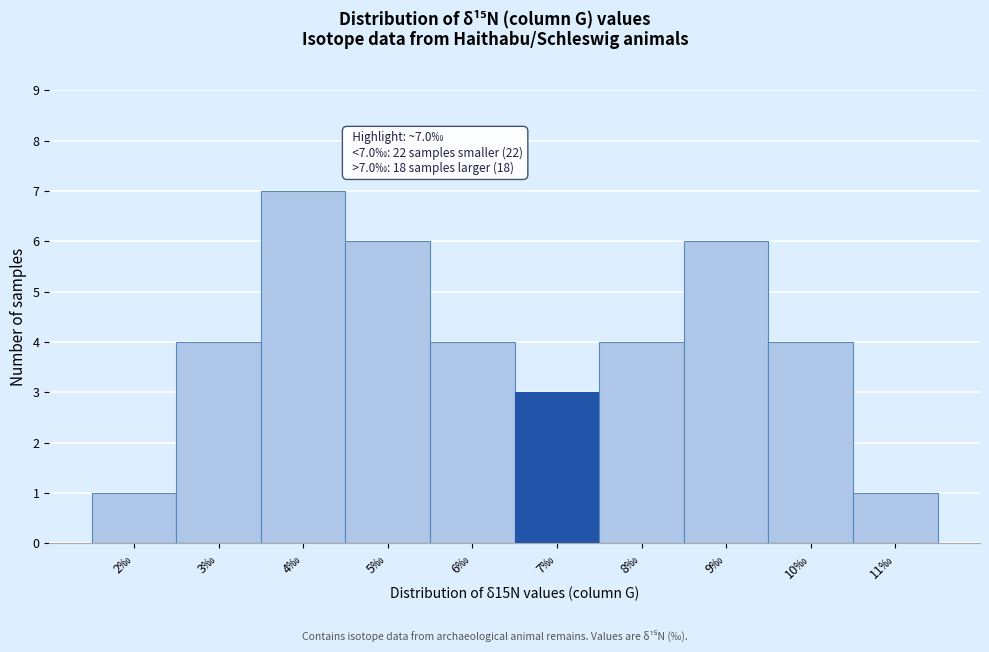

Reading right to left, transcribe all the data shown in this chart.

1	4	6	4	3	4	6	7	4	1